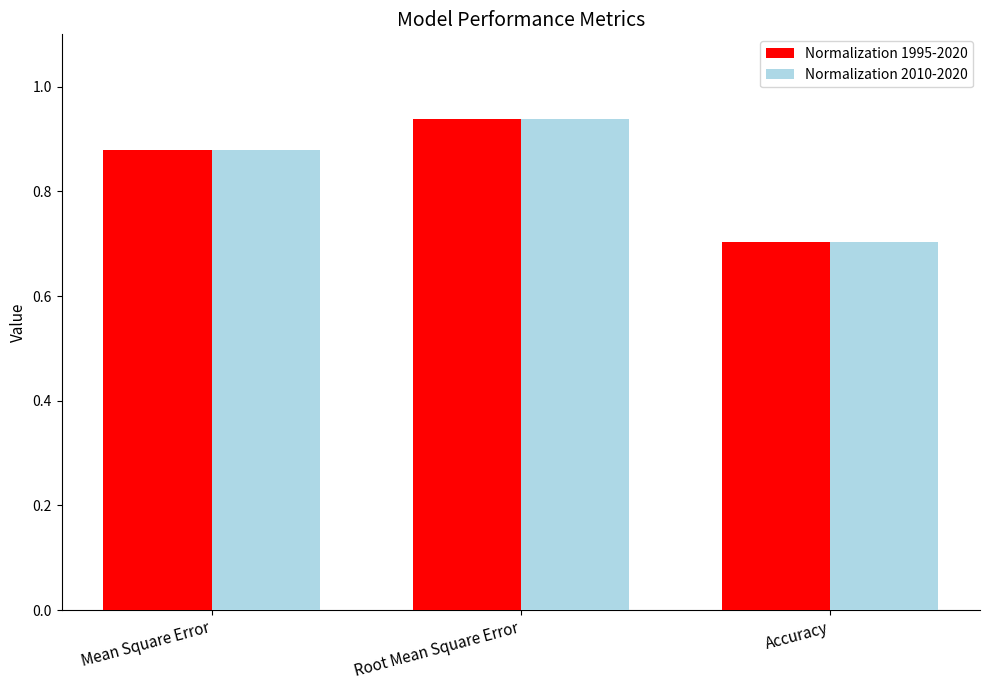

List the labels in order of Normalization 1995-2020 value, largest first.

Root Mean Square Error, Mean Square Error, Accuracy